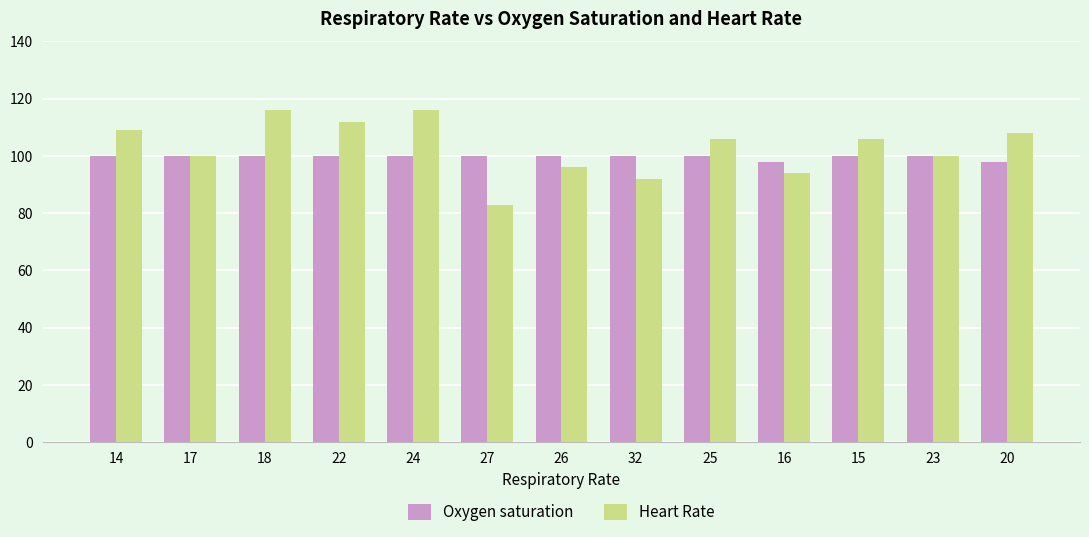

What is the value of the Oxygen saturation bar at the 9th from the left?

100